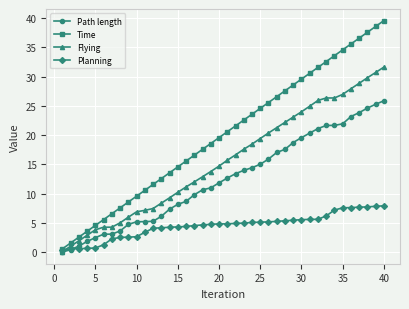

Count the number of data series in this chart.

4